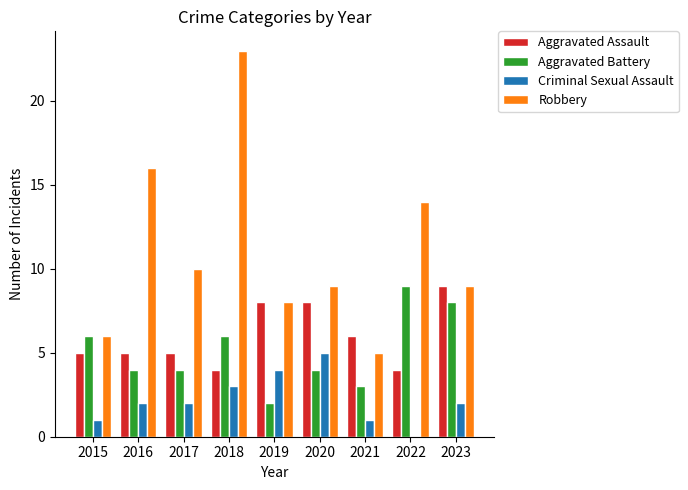

Are the bars grouped side by side (vs. stacked)?

Yes